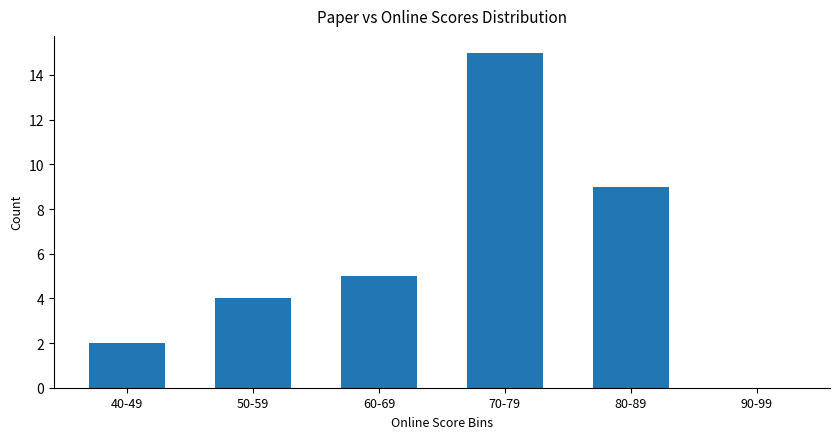

What is the sum of the values at 60-69 and 40-49?

7